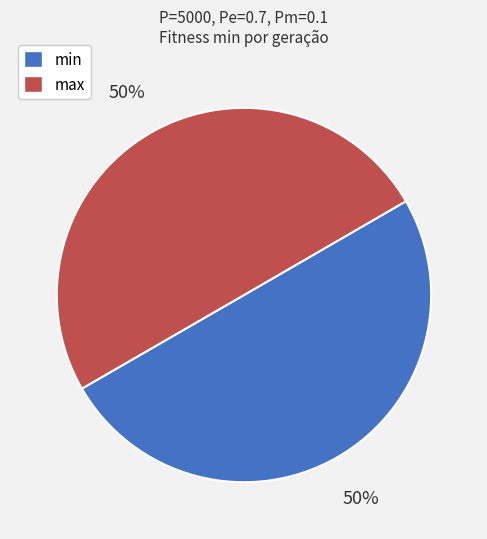

Combined, do max and min account for over 50%?

Yes